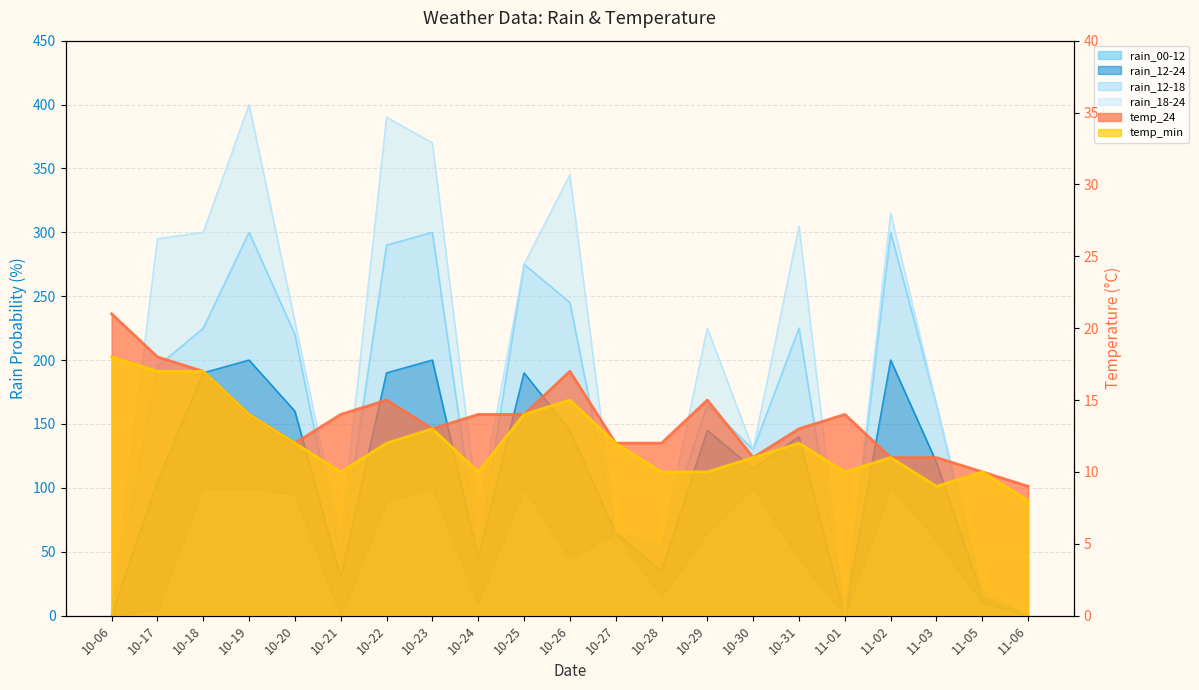

Count the number of categories in the chart.

21